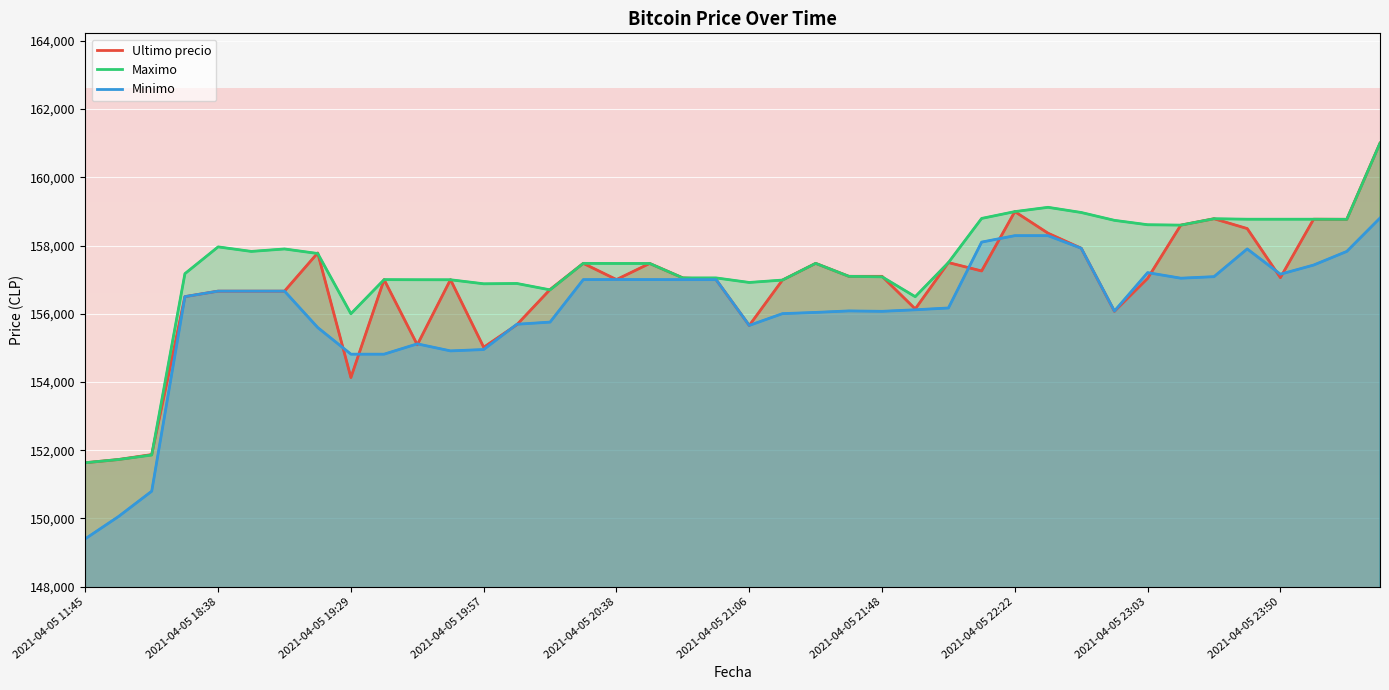

What is the sum of all Minimo values?

6244673